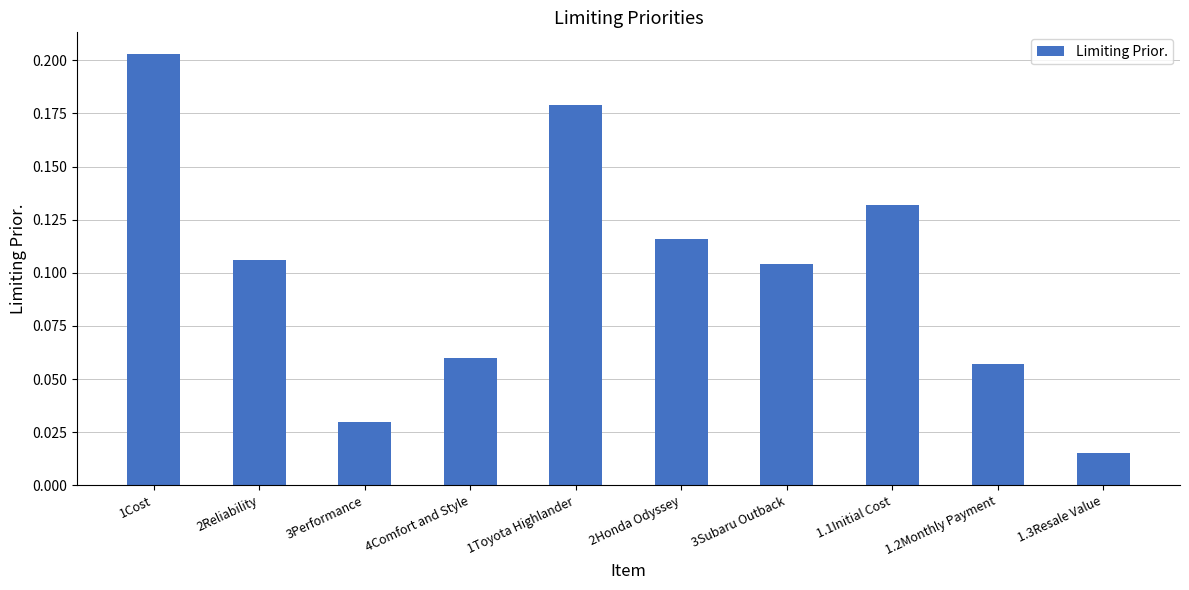

The value at 3Subaru Outback is 0.2. True or false?

False